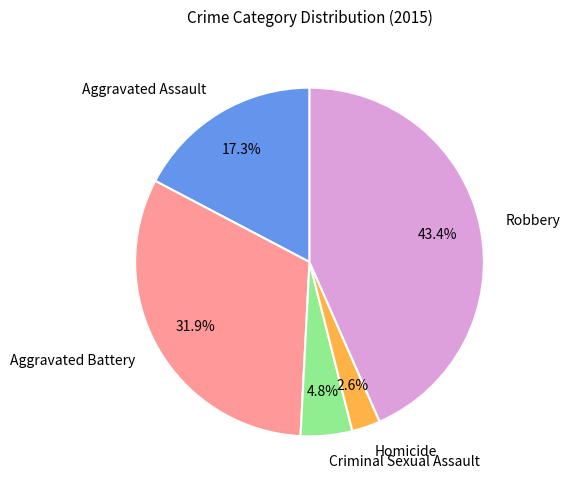

Rank the categories by value from lowest to highest.

Homicide, Criminal Sexual Assault, Aggravated Assault, Aggravated Battery, Robbery